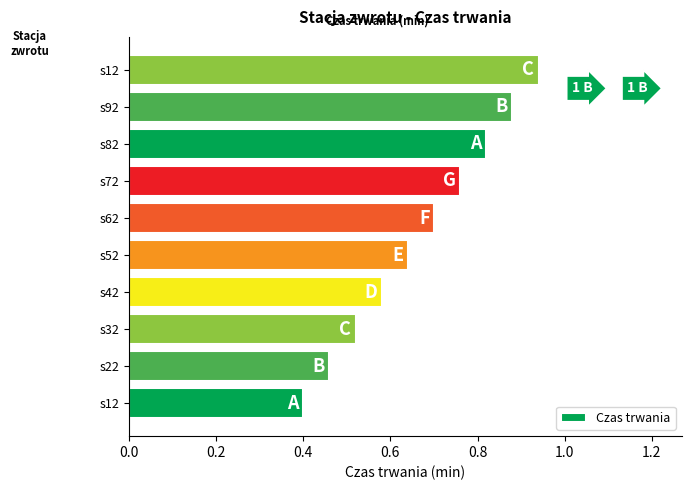

Does the chart contain any negative values?

No